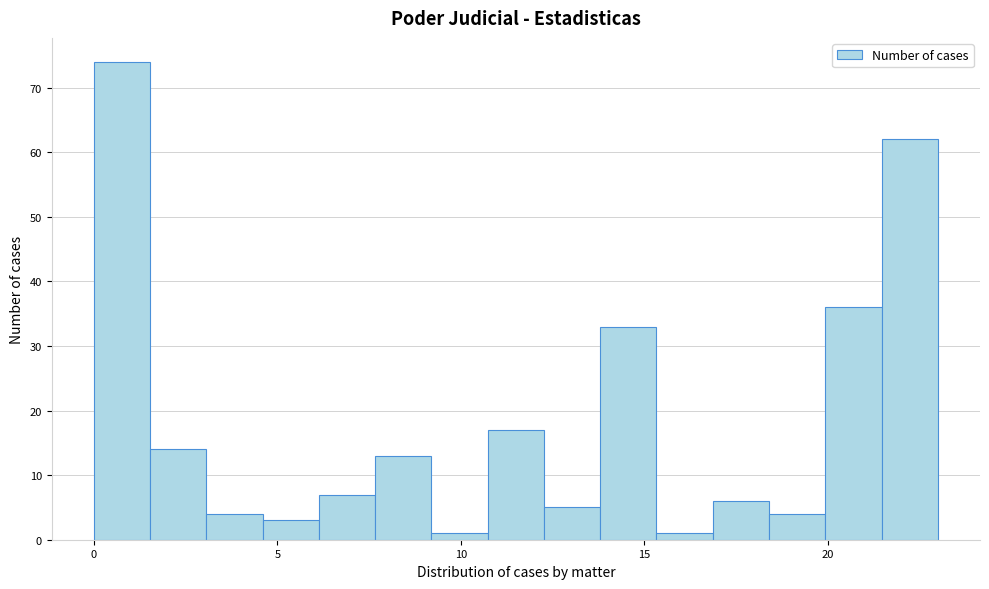

Read against the x-axis, roughly where is the centre of the tallest bar?

1.0